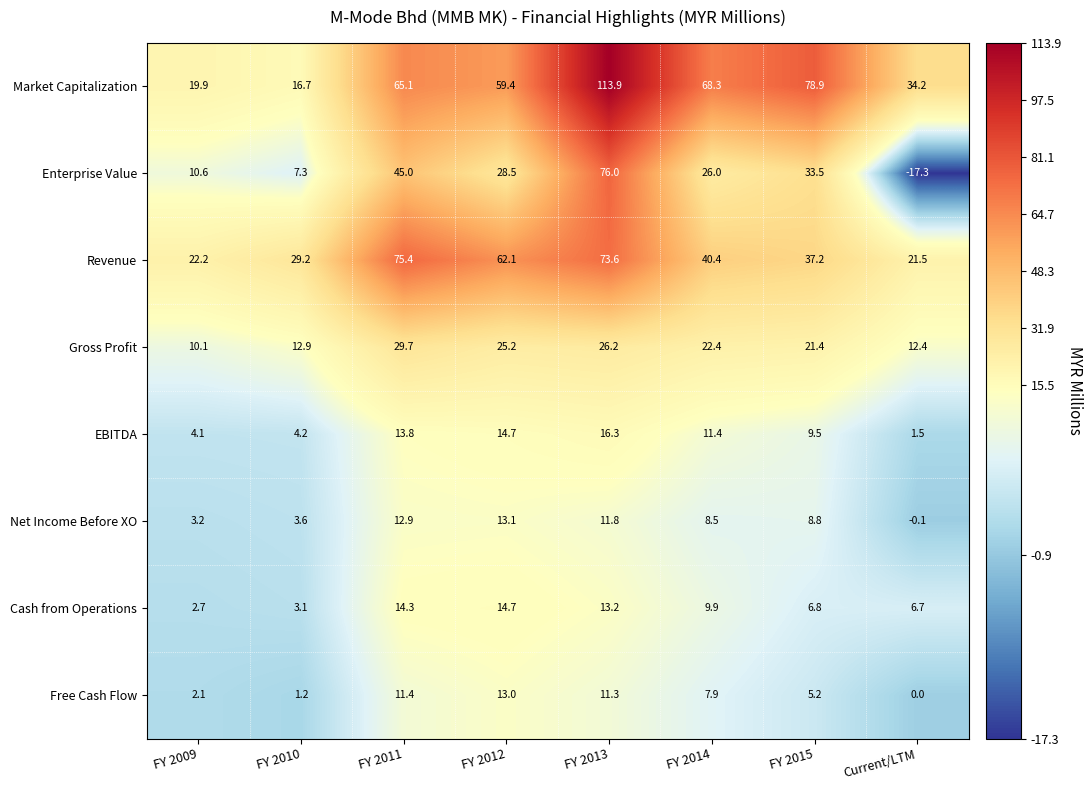

At which category does the chart reach its minimum across all series?

Current/LTM